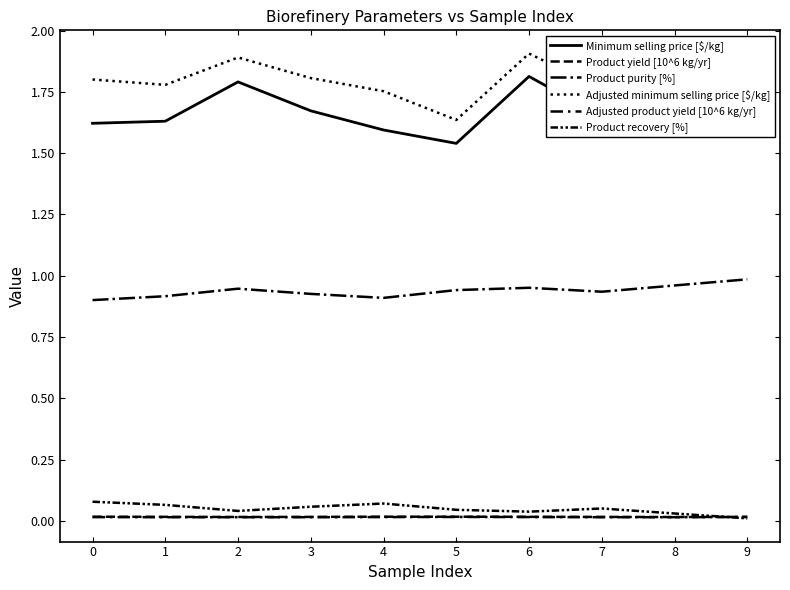

Reading left to right, what are all the values shown in this chart?

Minimum selling price [$/kg]: 0=1.6	1=1.6	2=1.8	3=1.7	4=1.6	5=1.5	6=1.8	7=1.6	8=1.7	9=1.6
Product yield [10^6 kg/yr]: 0=0.0	1=0.0	2=0.0	3=0.0	4=0.0	5=0.0	6=0.0	7=0.0	8=0.0	9=0.0
Product purity [%]: 0=0.9	1=0.9	2=0.9	3=0.9	4=0.9	5=0.9	6=1.0	7=0.9	8=1.0	9=1.0
Adjusted minimum selling price [$/kg]: 0=1.8	1=1.8	2=1.9	3=1.8	4=1.8	5=1.6	6=1.9	7=1.8	8=1.8	9=1.6
Adjusted product yield [10^6 kg/yr]: 0=0.0	1=0.0	2=0.0	3=0.0	4=0.0	5=0.0	6=0.0	7=0.0	8=0.0	9=0.0
Product recovery [%]: 0=0.1	1=0.1	2=0.0	3=0.1	4=0.1	5=0.0	6=0.0	7=0.1	8=0.0	9=0.0